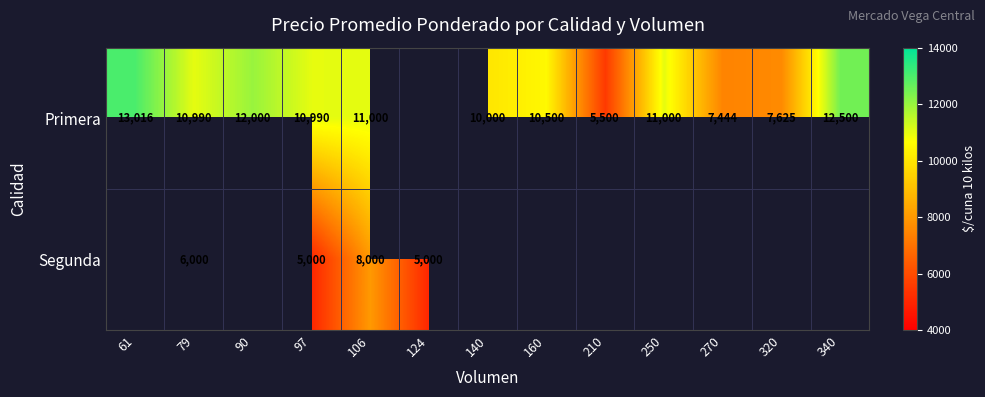

Which category has the highest value across all series?

61